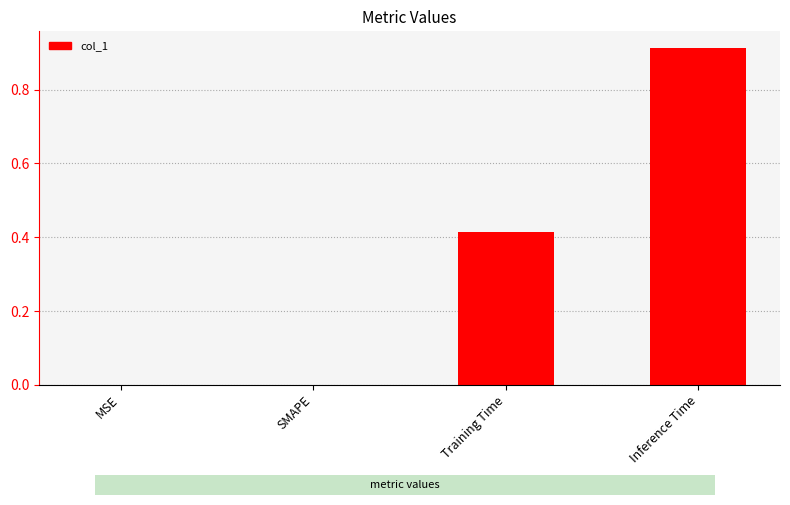

Which has a higher value, Training Time or MSE?

Training Time